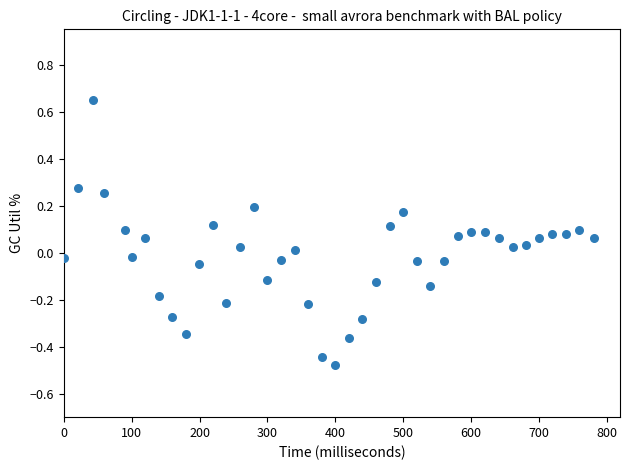

What is the range of X values (max minus min)?

780.0